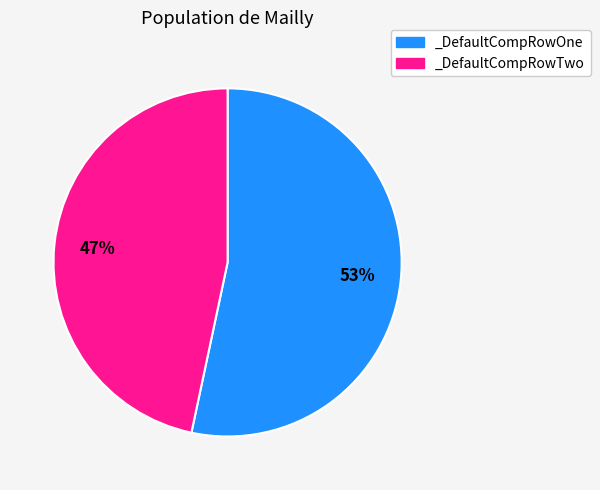

True or false: _DefaultCompRowTwo accounts for 47% of the total.

True